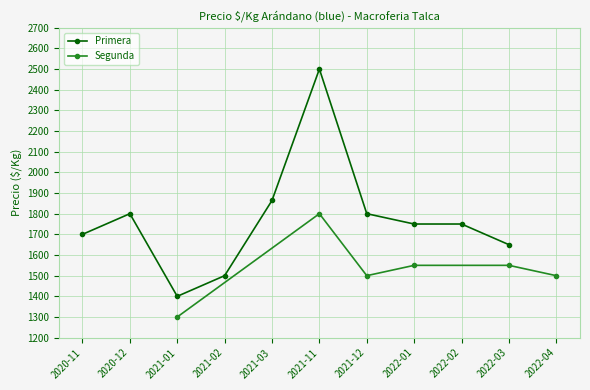

Which category has the highest value in the Primera series?

2021-11